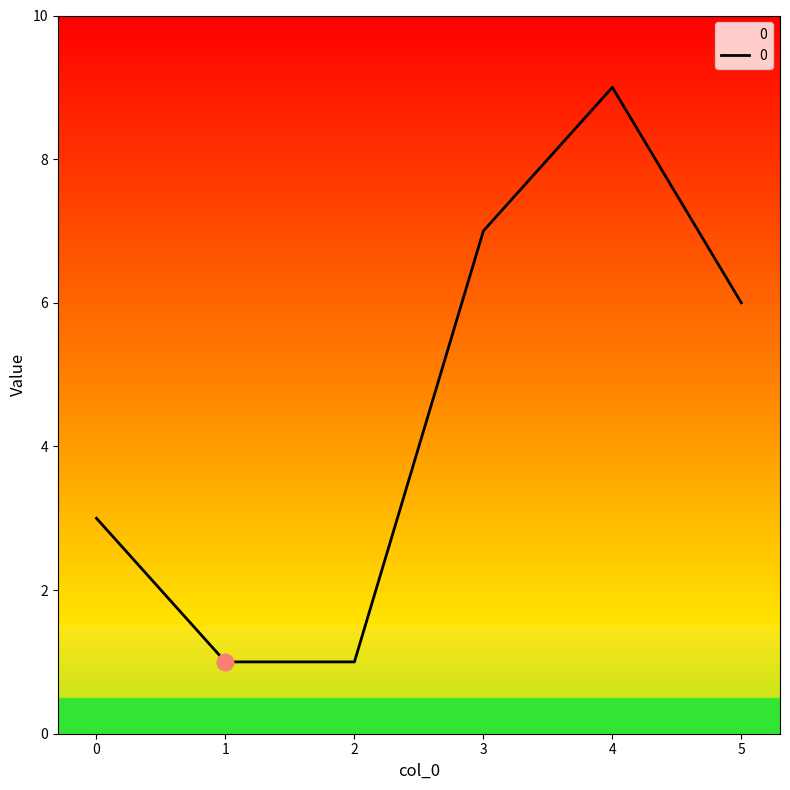

Reading left to right, extract all data points from this chart.

0=3	1=1	2=1	3=7	4=9	5=6